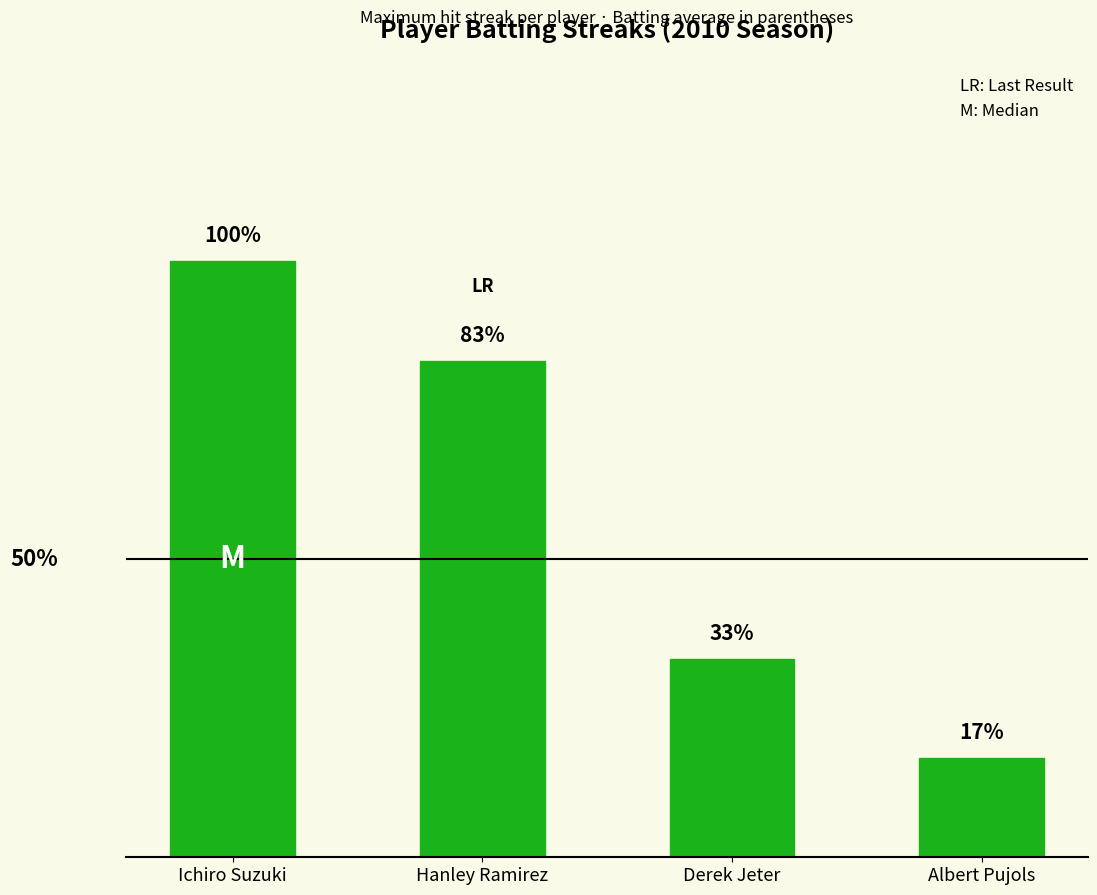

True or false: the data shows 3 at Derek Jeter.

False